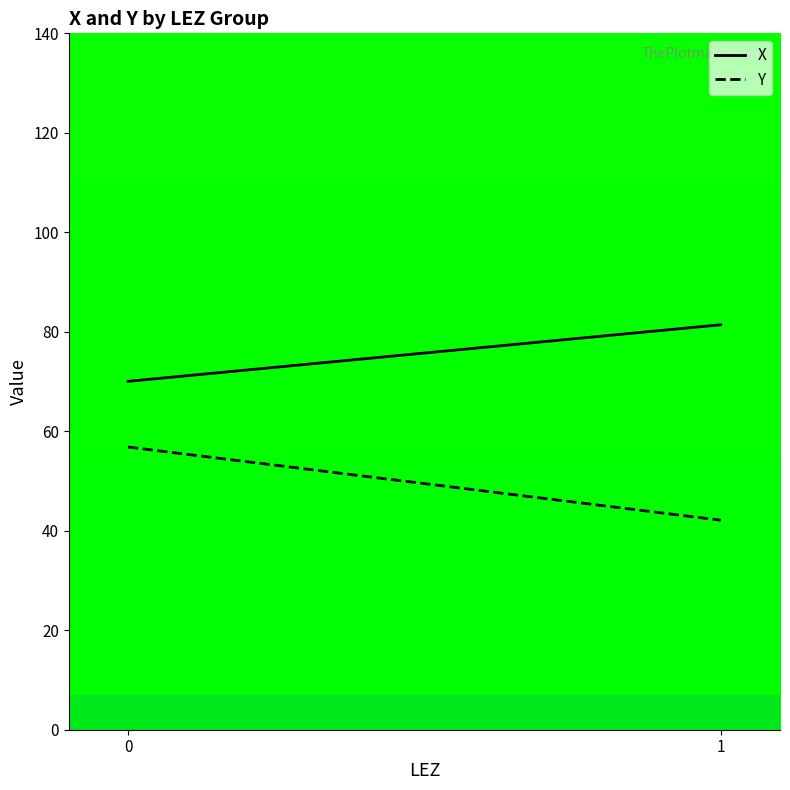

The Y series shows 128.6 at 1. True or false?

False